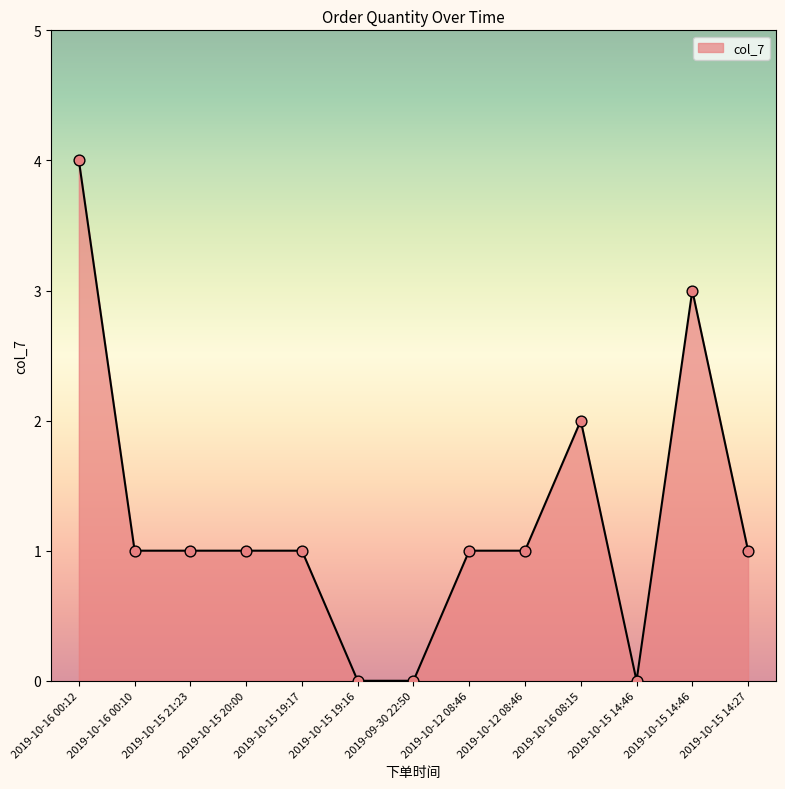

What is the change in value from 2019-10-16 00:12 to 2019-10-12 08:46?

-3